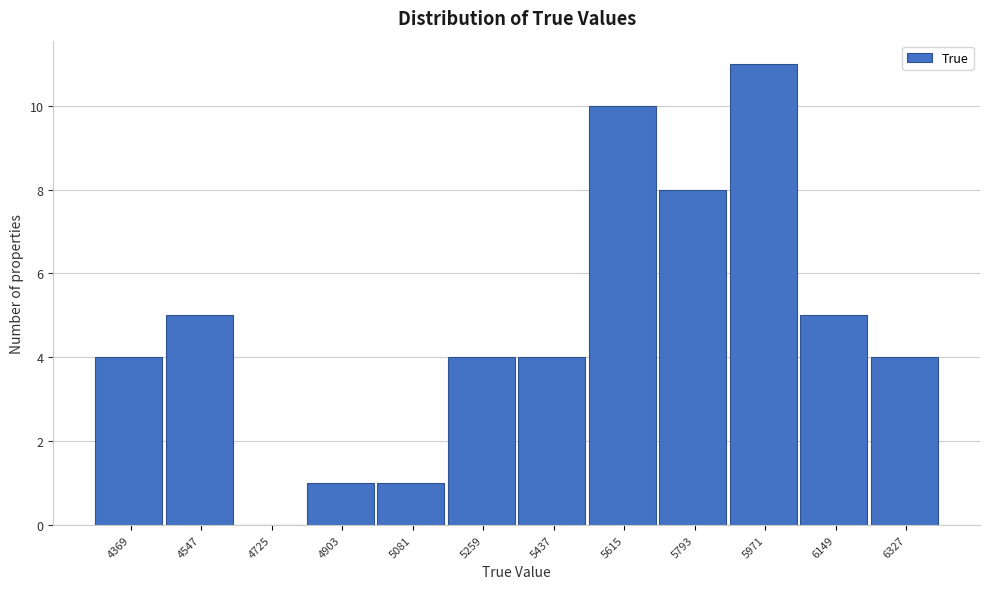

Reading left to right, list all the values displayed in this chart.

4369=4	4547=5	4725=0	4903=1	5081=1	5259=4	5437=4	5615=10	5793=8	5971=11	6149=5	6327=4